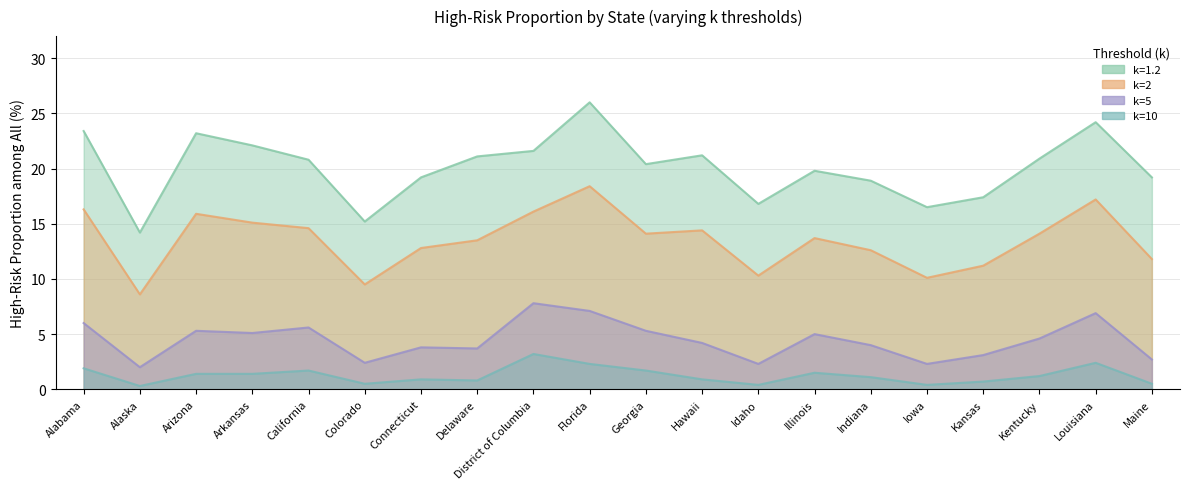

Rank the categories by HighRisk-Proportion-among-all (k=1.2) value from highest to lowest.

Florida, Louisiana, Alabama, Arizona, Arkansas, District of Columbia, Hawaii, Delaware, Kentucky, California, Georgia, Illinois, Connecticut, Maine, Indiana, Kansas, Idaho, Iowa, Colorado, Alaska